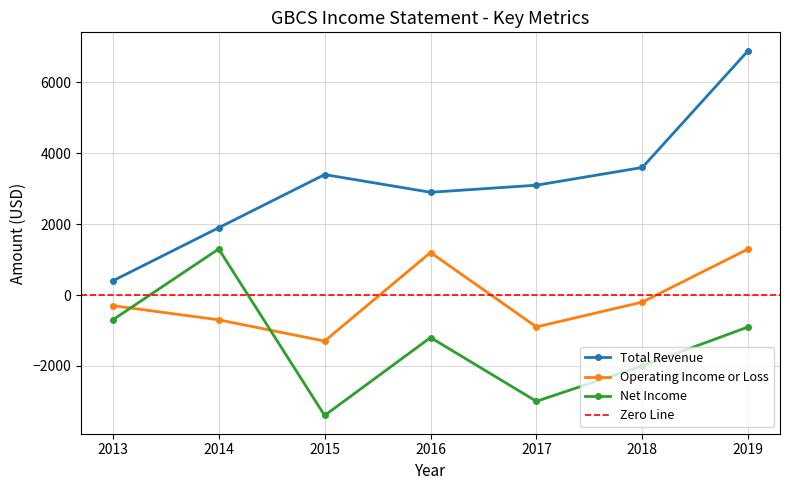

At how many categories does at least one series exceed 6126?

1